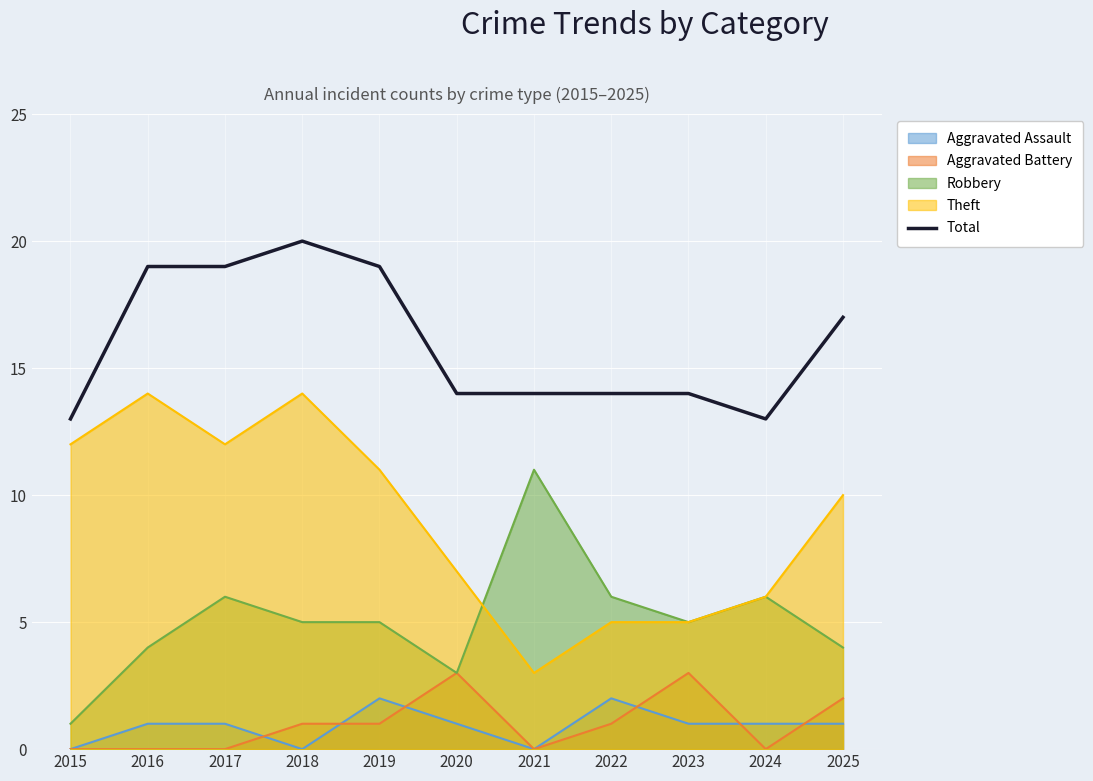

Is it true that the value at 2017 is 30?

False